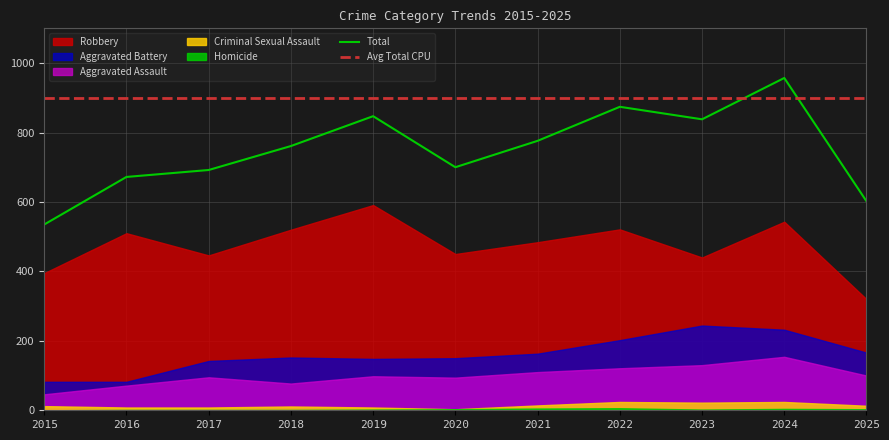

How many lines are shown in the chart?

2